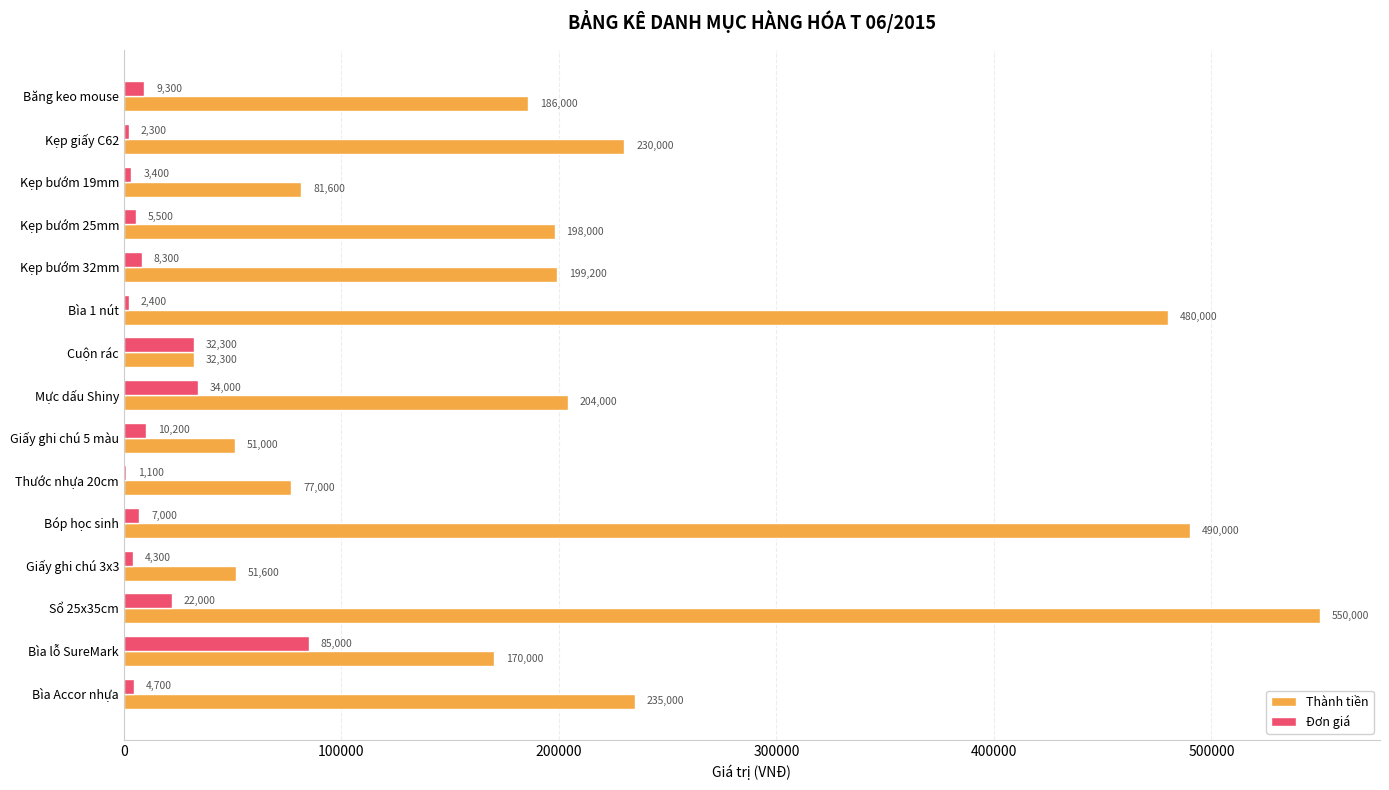

Which series has the largest total across all categories?

Thành tiền